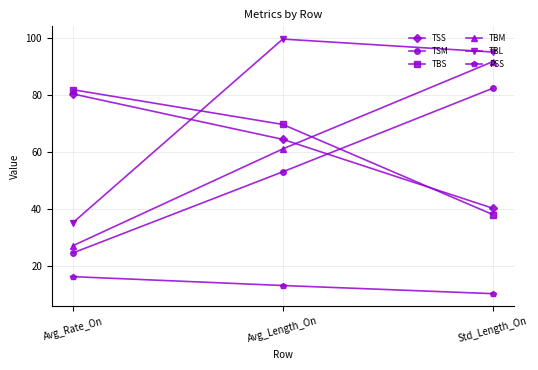

What is the label of the 2nd point from the right?

Avg_Length_On